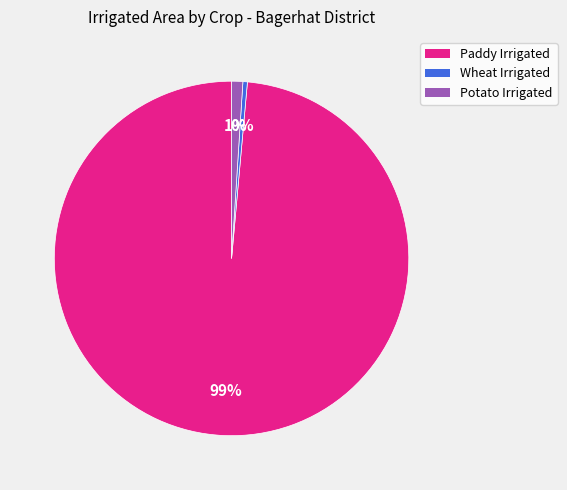

What is the largest slice in the pie chart?

Paddy Irrigated